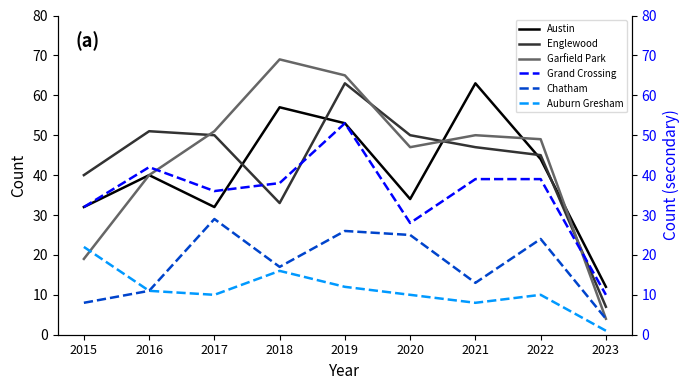

Does the chart have visible grid lines?

No